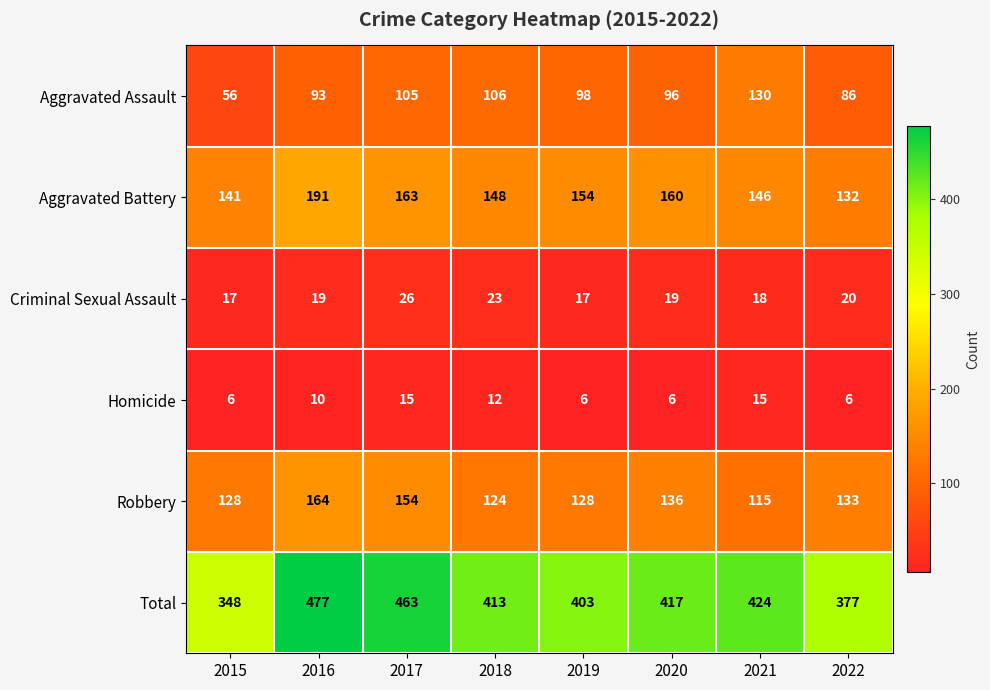

What is the difference between the highest and lowest values at 2015?

342